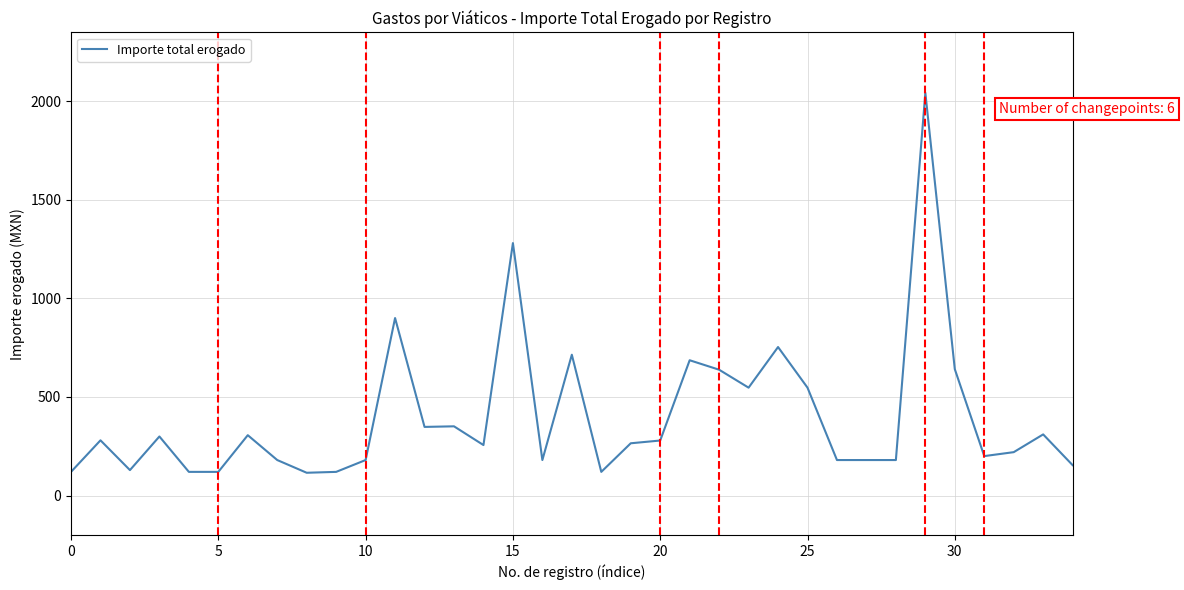

What is the minimum value shown in the chart?

115.5